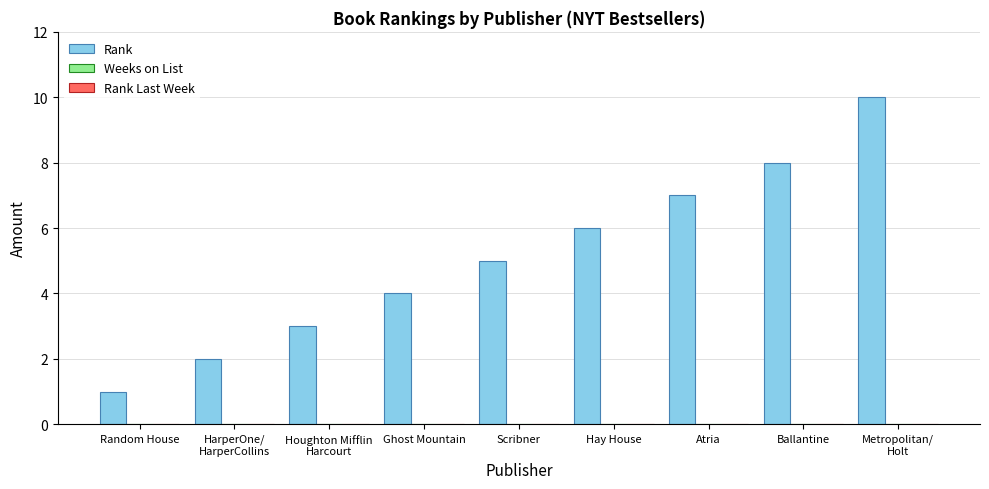

What is the difference between the second highest and second lowest values?

6